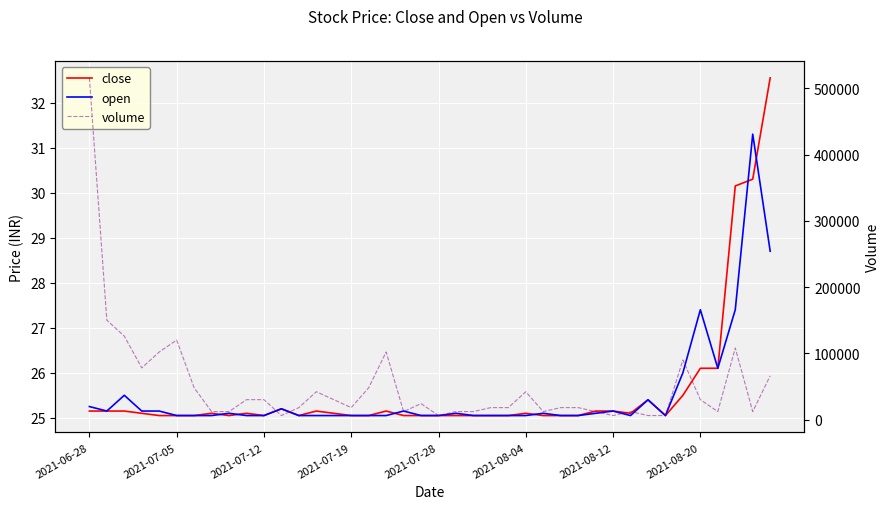

True or false: close has a value of 33.5 at 2021-07-12.

False